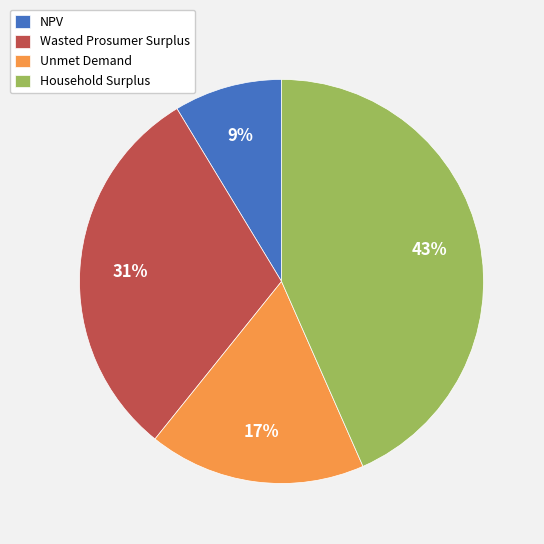

The Wasted Prosumer Surplus slice represents 20% of the pie. True or false?

False